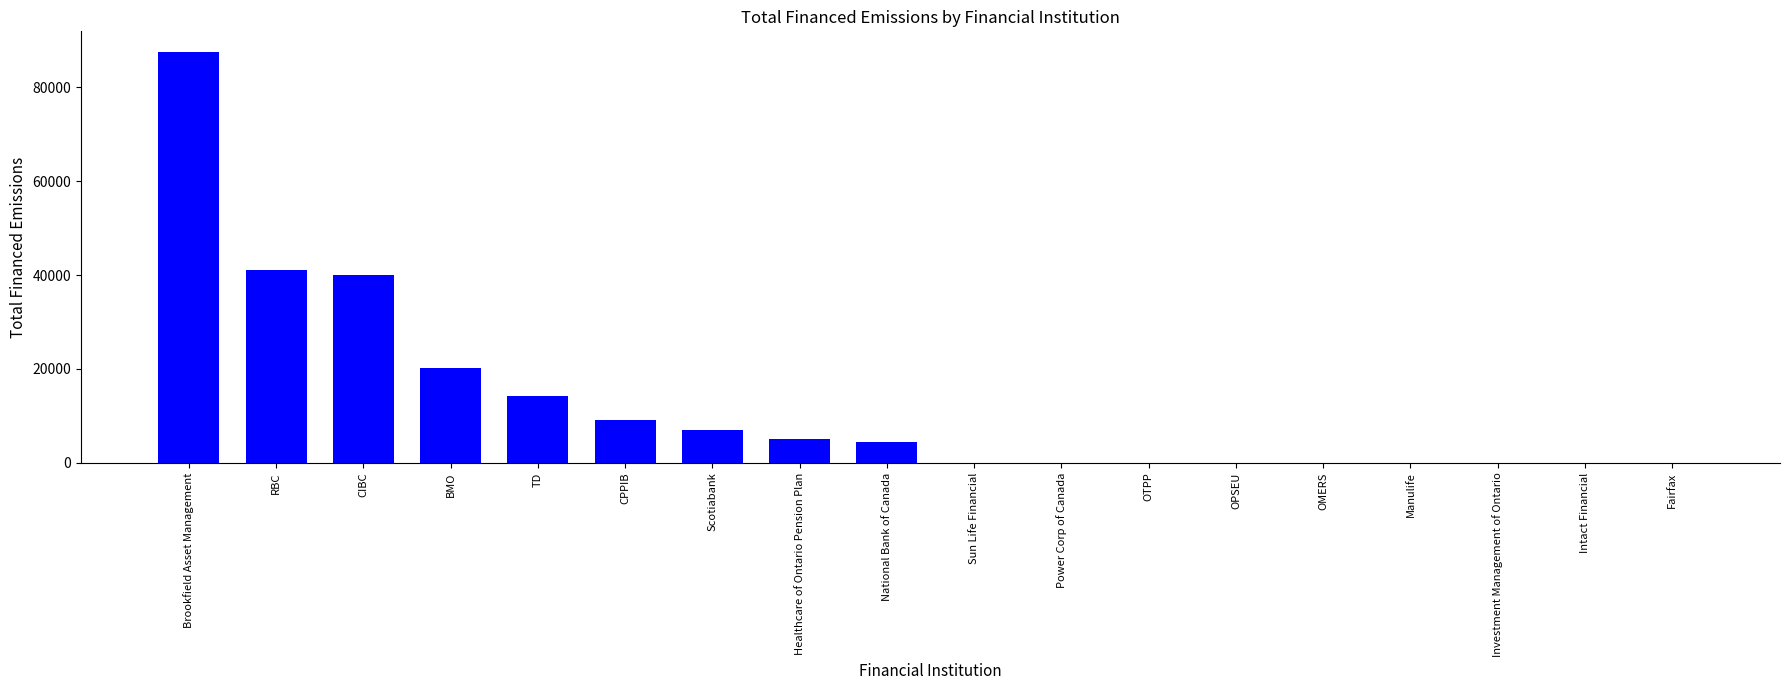

Which category has the highest value across all series?

Brookfield Asset Management